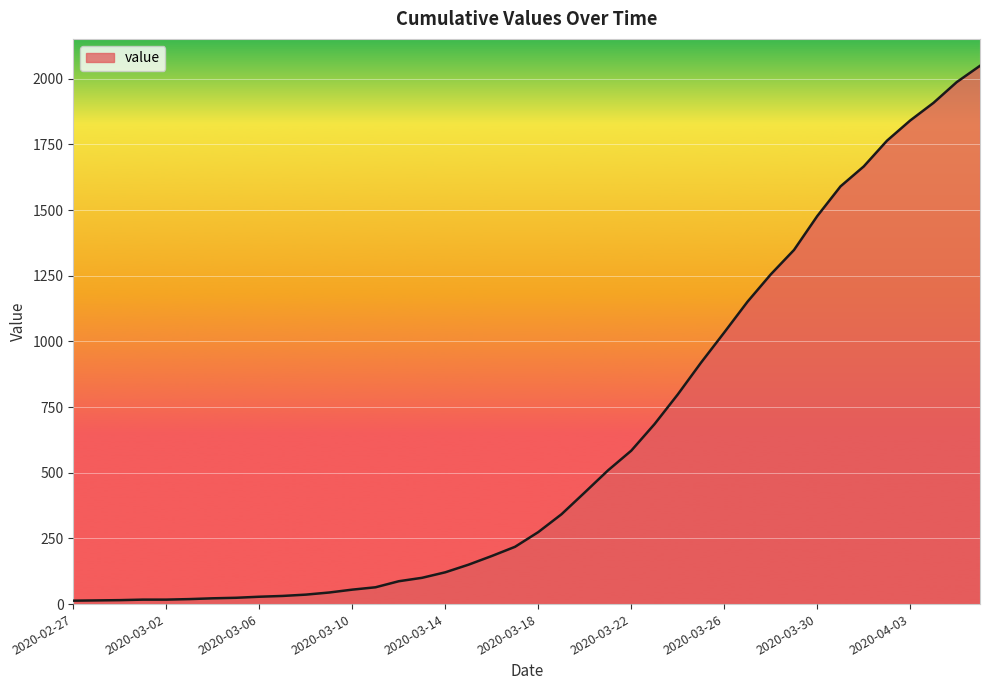

What is the difference between the maximum and minimum values?

2036